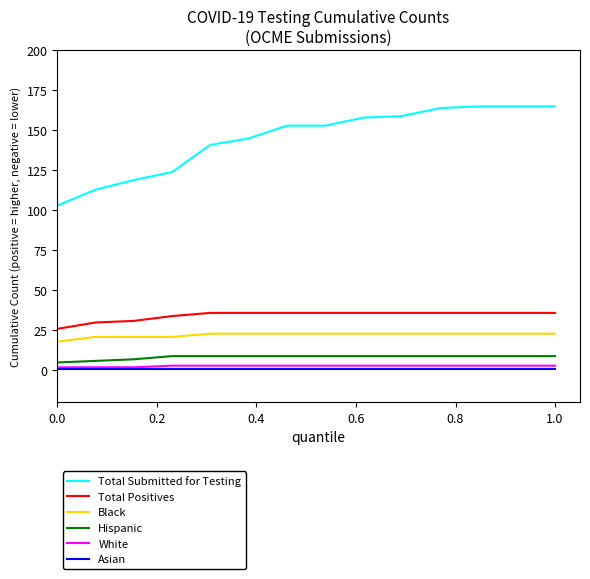

What is the difference between the maximum and minimum values in the Total Positives series?

10